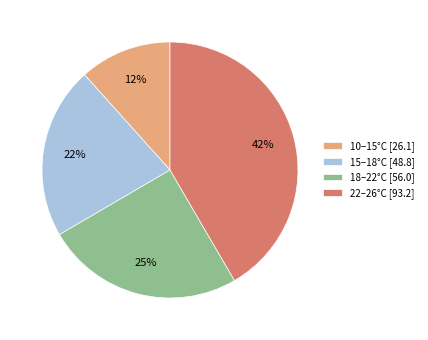

What is the smallest slice in the pie chart?

10–15°C [26.1]